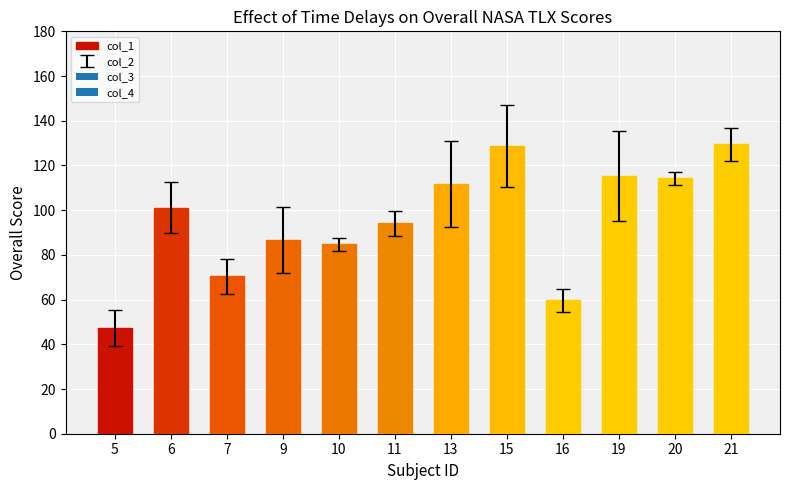

Does the chart contain stacked bars?

No